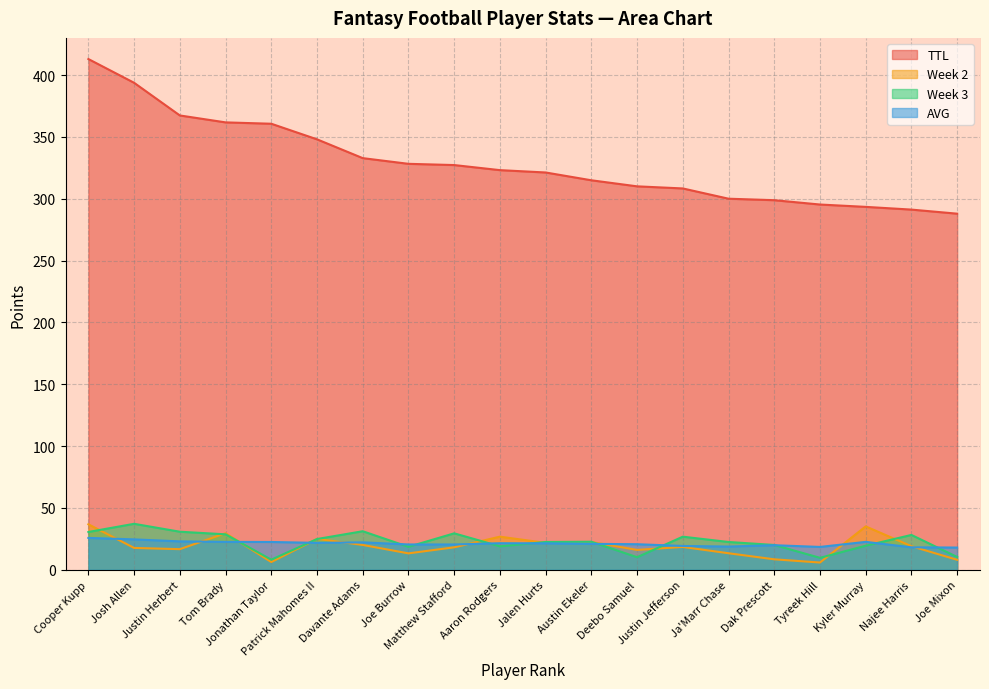

True or false: TTL has more than 0 points higher than both neighbors.

False